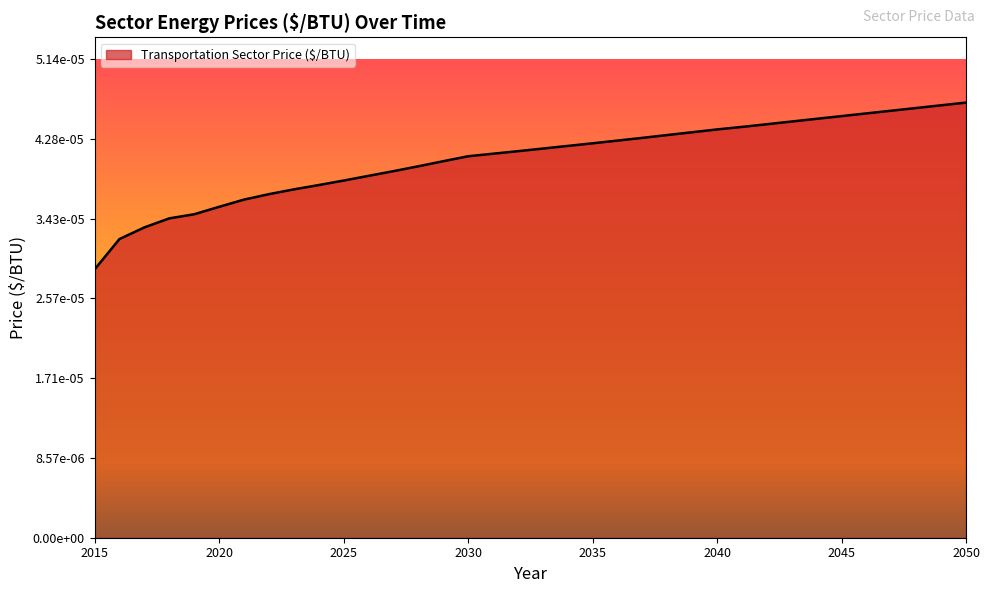

True or false: there are more than 1 points higher than both neighbors.

False